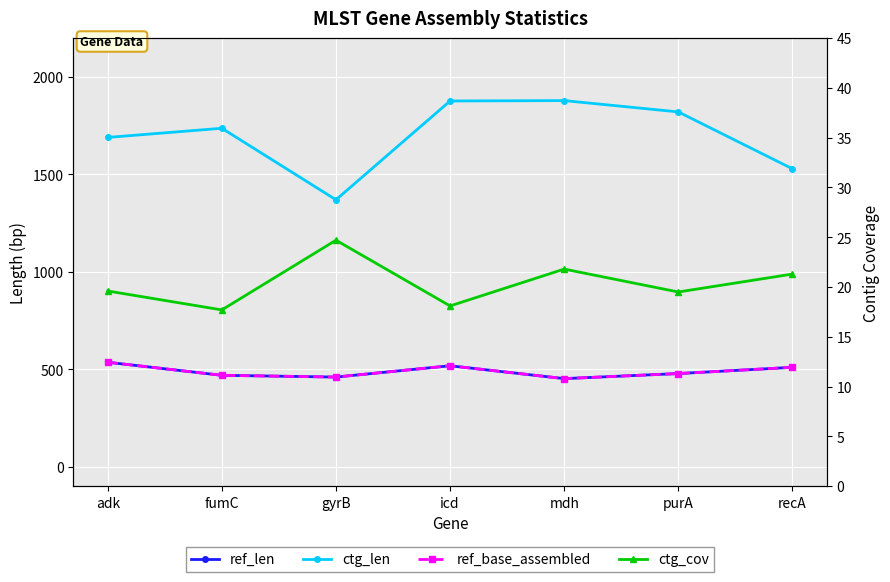

Between purA and fumC, which is larger?

purA